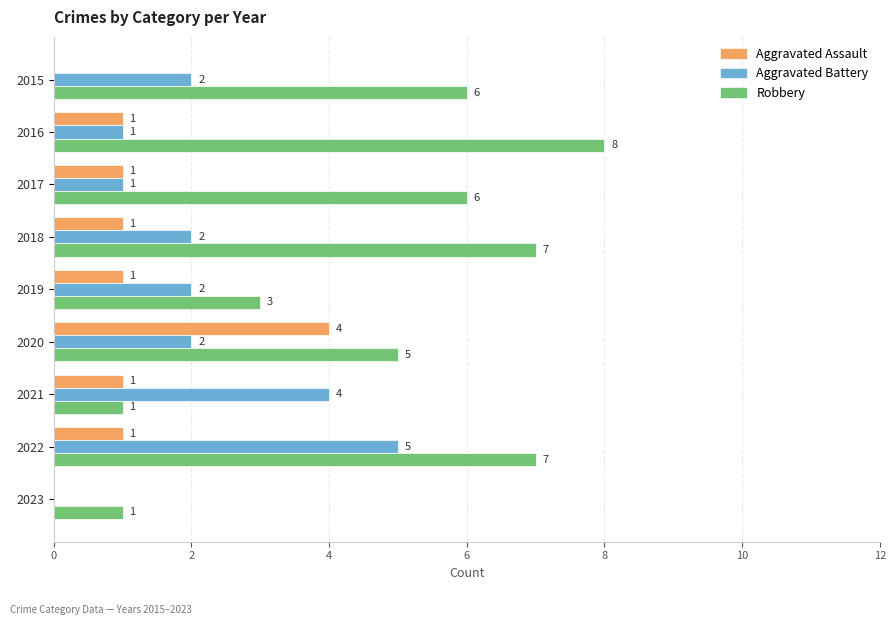

What is the sum of all Aggravated Battery values?

19